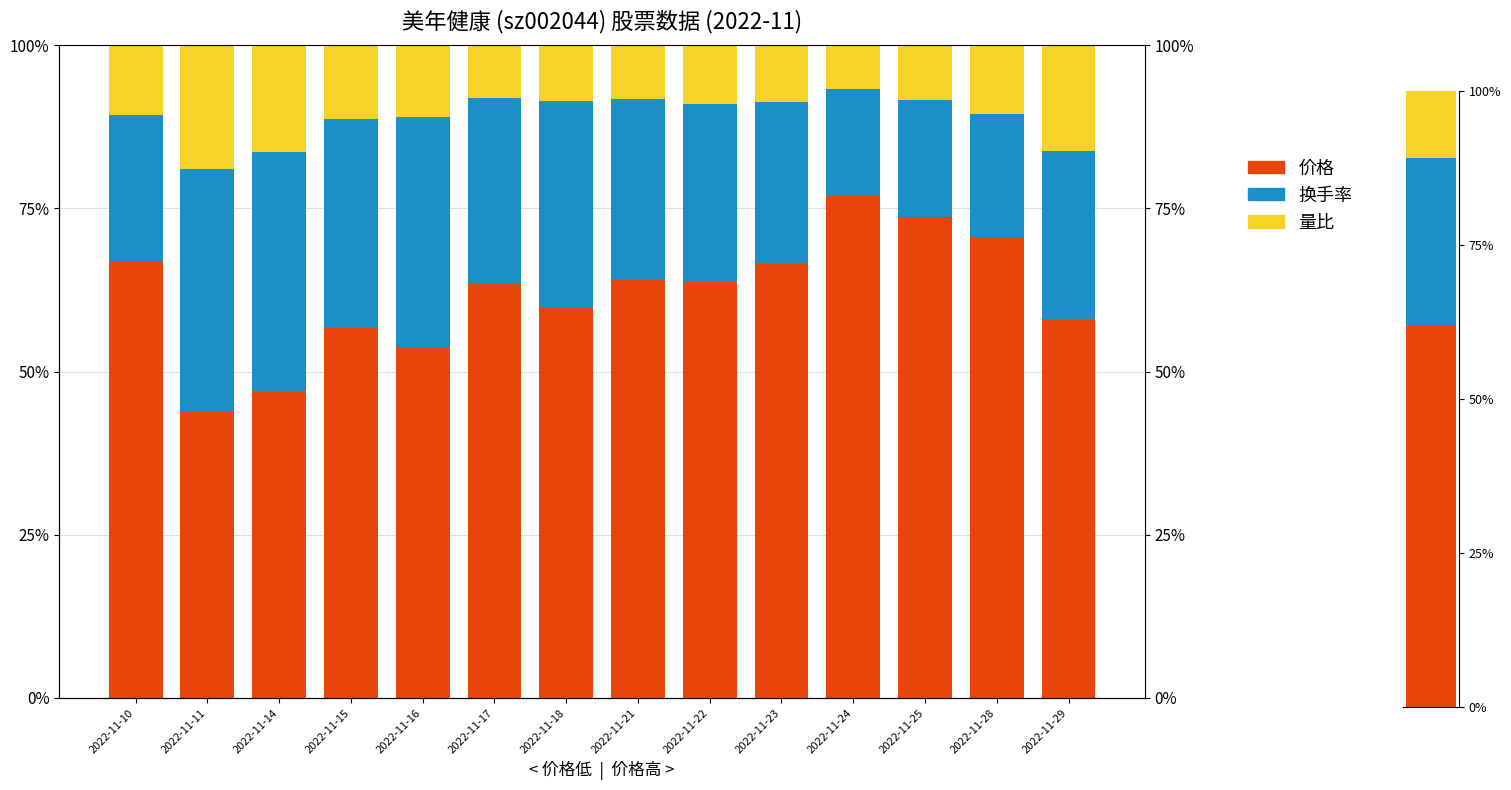

What is the value of the 量比 bar at the 8th from the left?

8.2